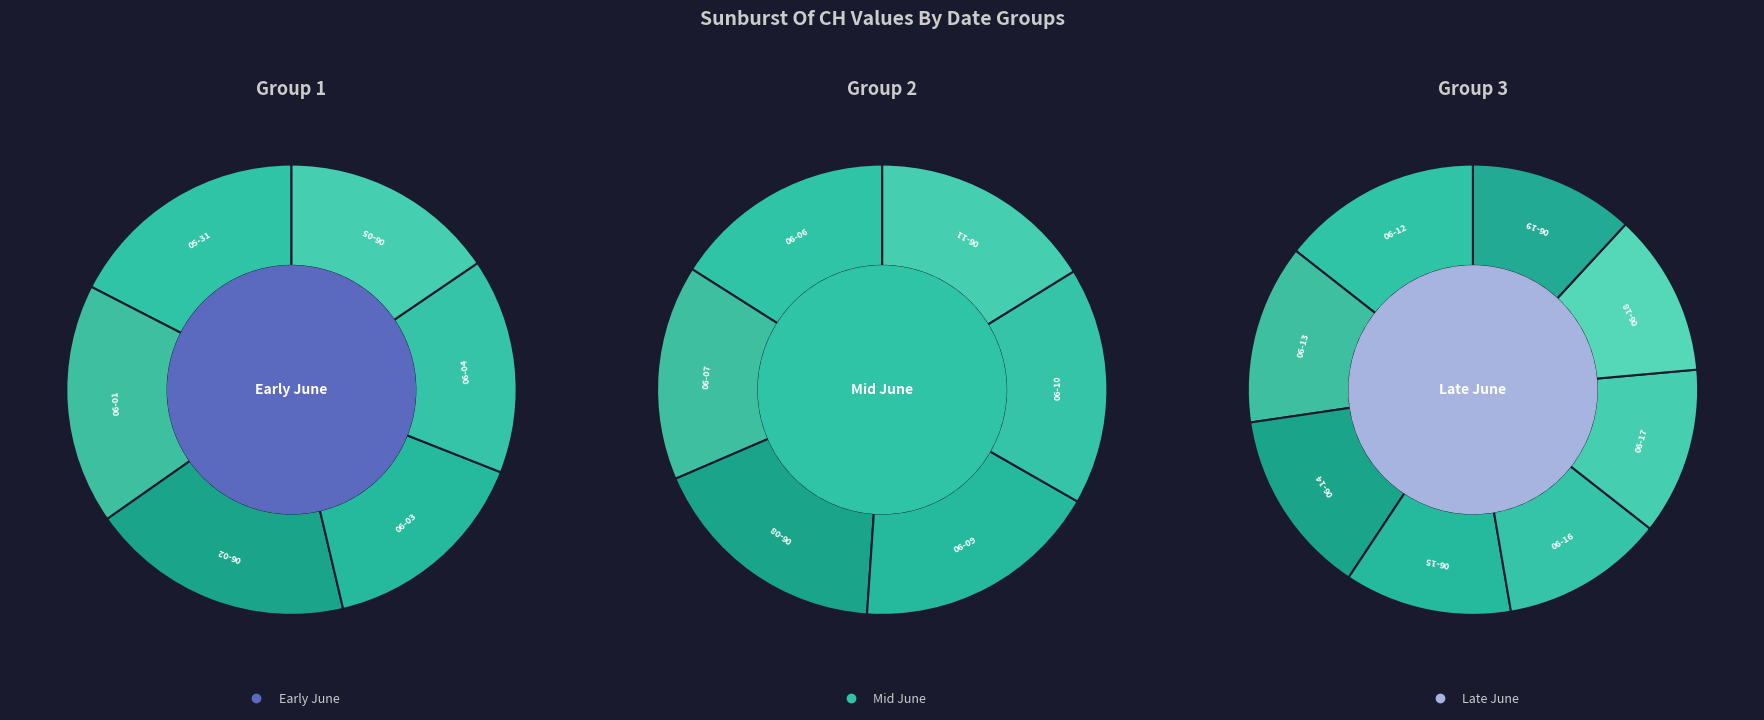

Rank the categories by value from highest to lowest.

2020-06-02, 2020-05-31, 2020-06-01, 2020-06-04, 2020-06-05, 2020-06-03, 2020-06-09, 2020-06-08, 2020-06-12, 2020-06-10, 2020-06-11, 2020-06-06, 2020-06-14, 2020-06-07, 2020-06-13, 2020-06-15, 2020-06-17, 2020-06-19, 2020-06-16, 2020-06-18